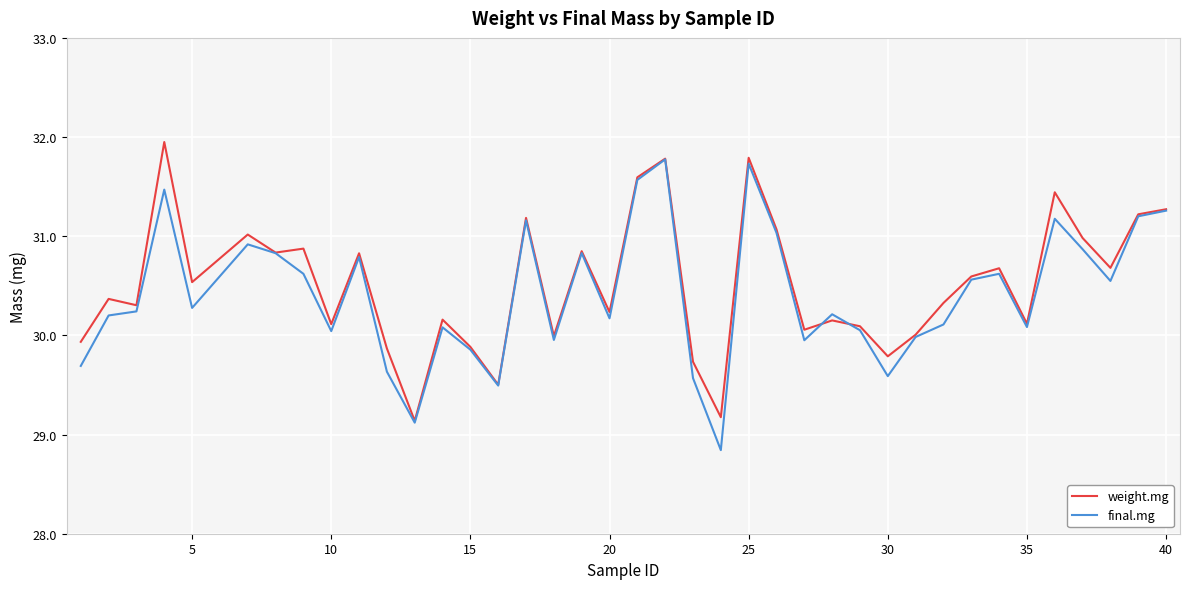

How many interior local valleys does the weight.mg series have?

13